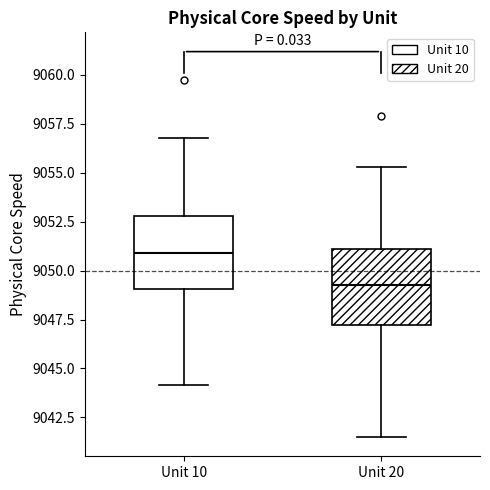

Which box has the lowest median line?

Unit 20